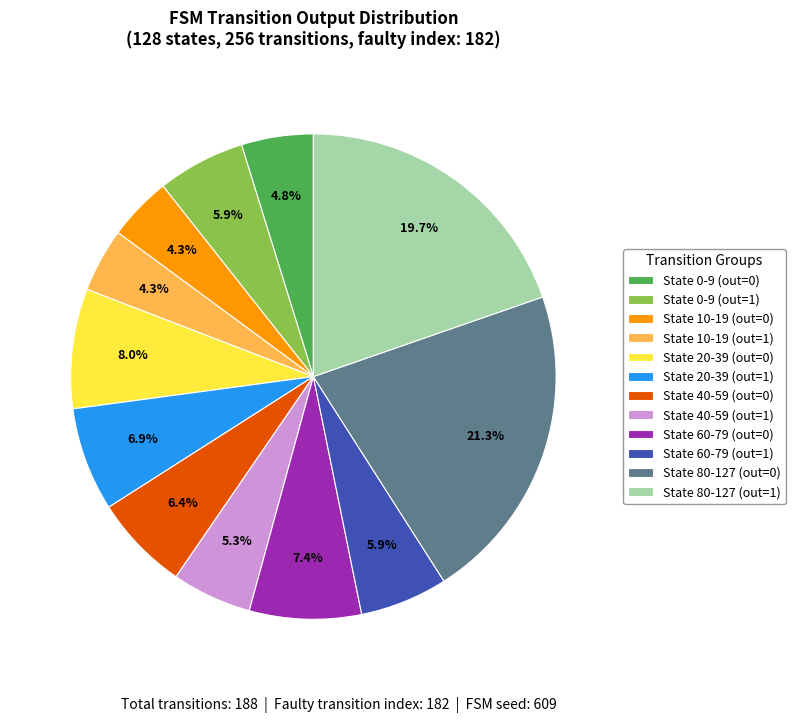

Approximately how many times larger is the value at State 0-9 (out=0) compared to State 40-59 (out=1)?

0.9